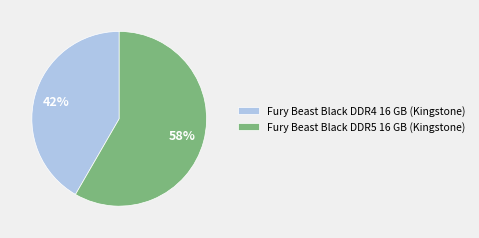

Is the sum of Fury Beast Black DDR4 16 GB (Kingstone) and Fury Beast Black DDR5 16 GB (Kingstone) greater than half?

Yes